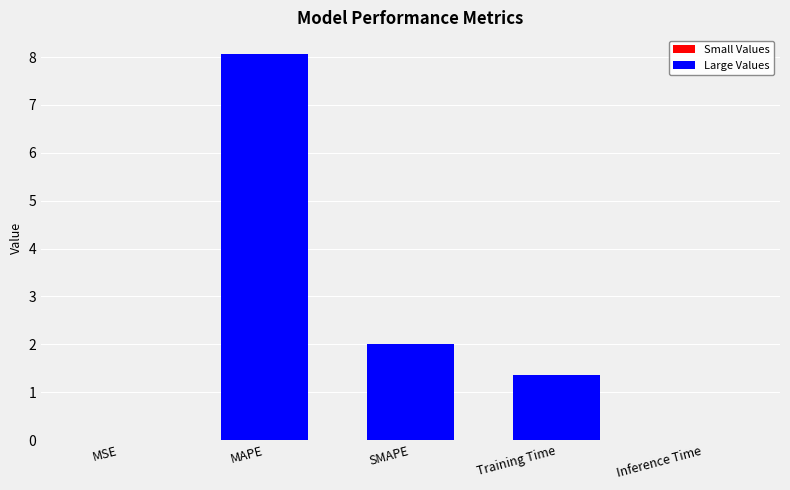

The value at Training Time is 0.8. True or false?

False